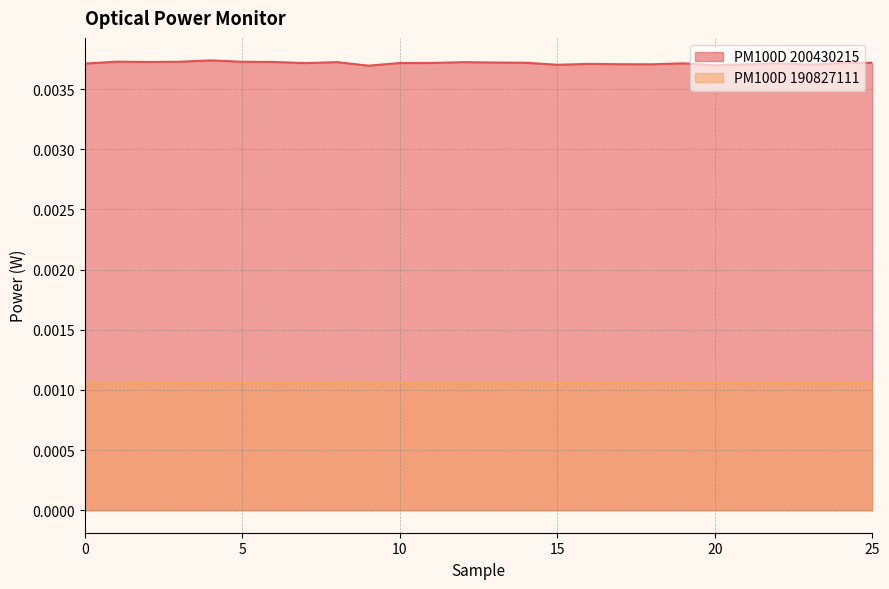

At which label is PM100D 200430215 closest to 0?

9